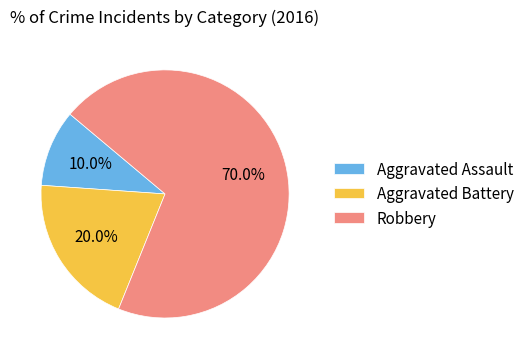

Is the sum of Aggravated Assault and Robbery greater than half?

Yes